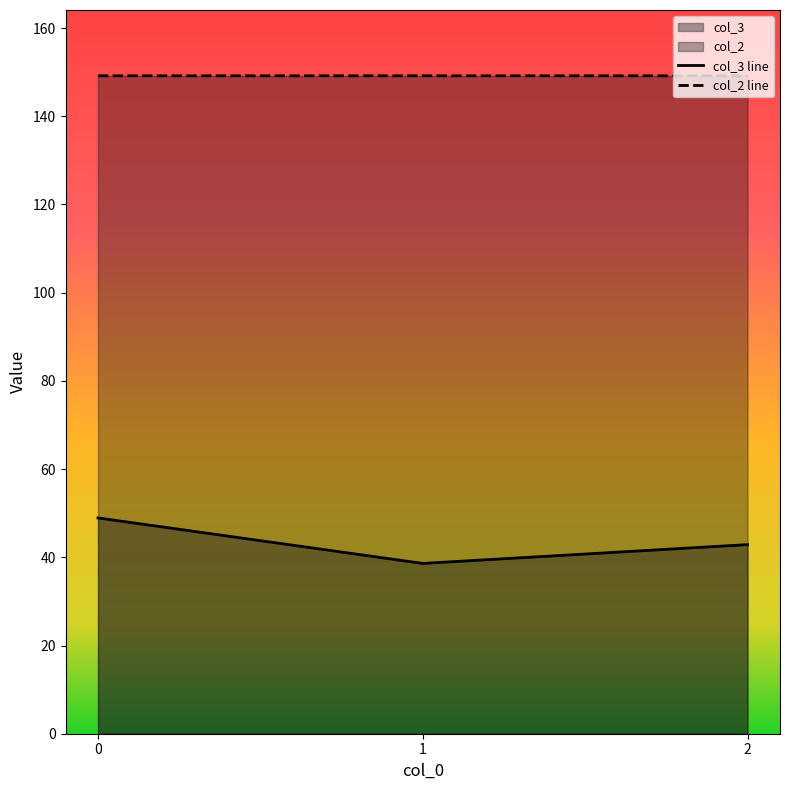

Reading right to left, what are all the values shown in this chart?

col_3: 42.9	38.6	48.9
col_2: 149.2	149.2	149.2